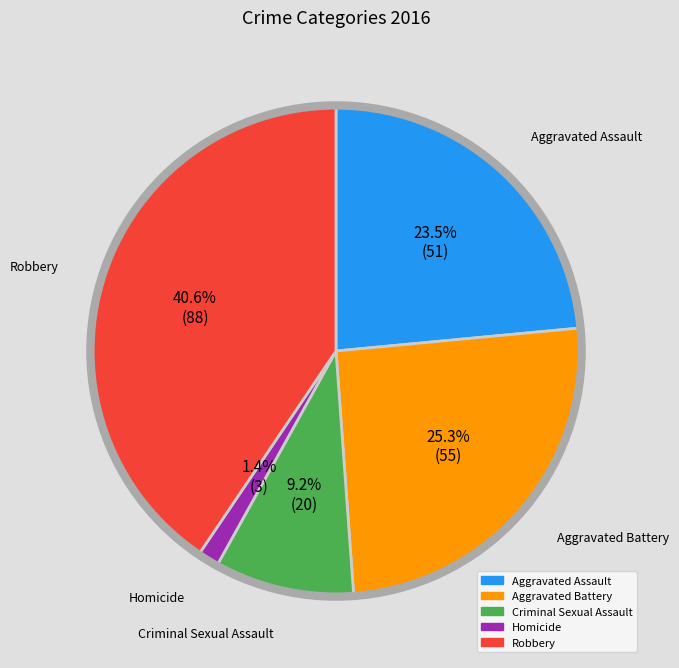

How many segments does this pie chart have?

5